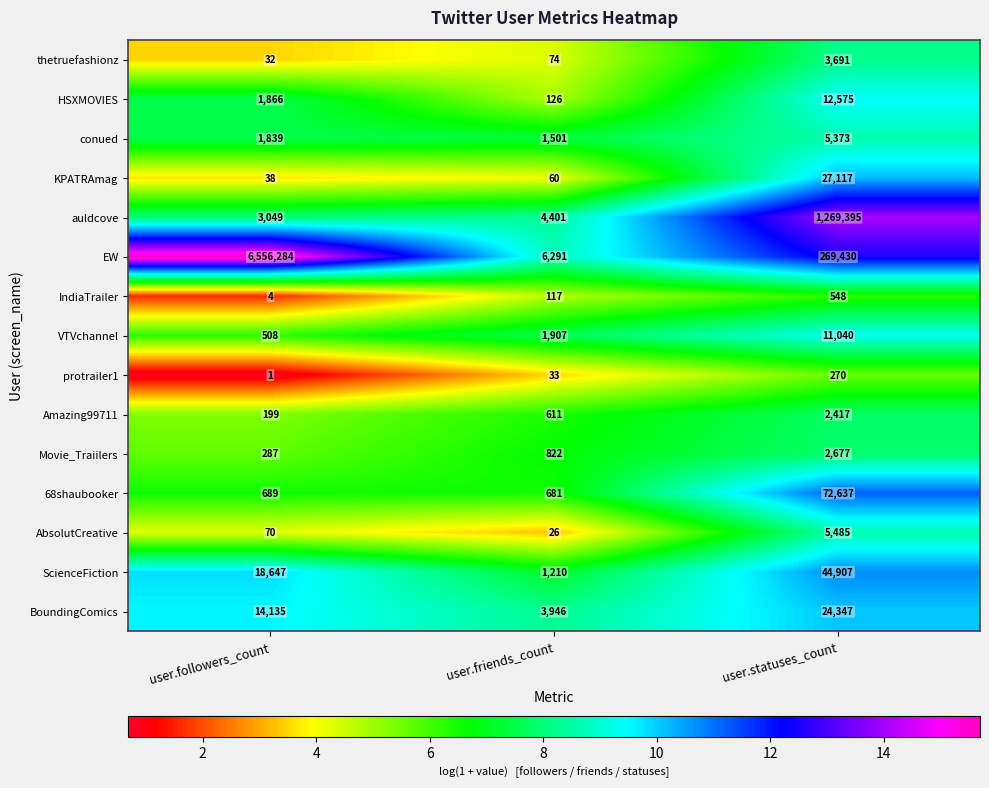

What is the total value across all series at user.followers_count?

6597648